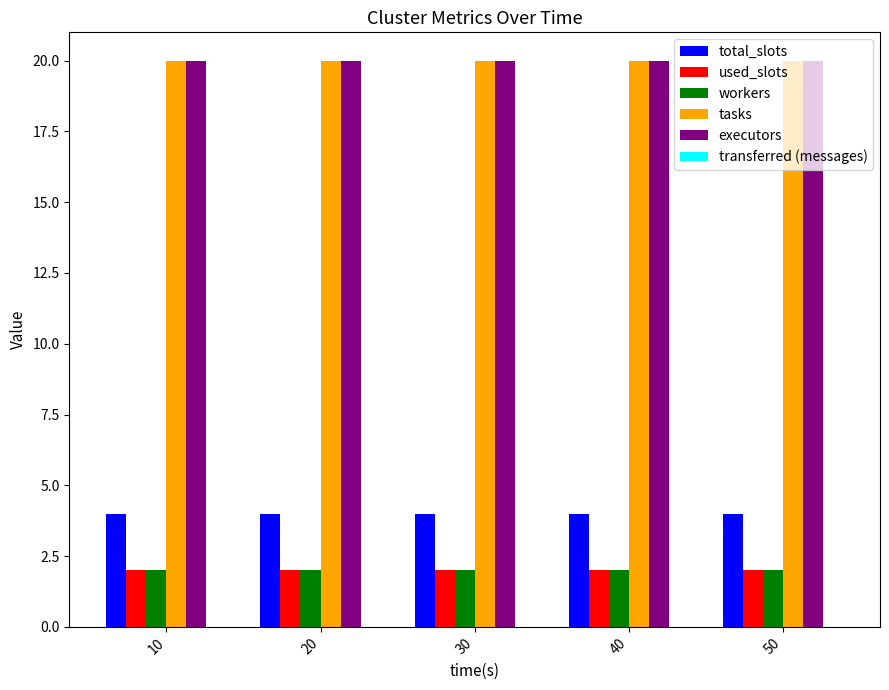

Is the value of tasks at 10 greater than the value of used_slots at 40?

Yes